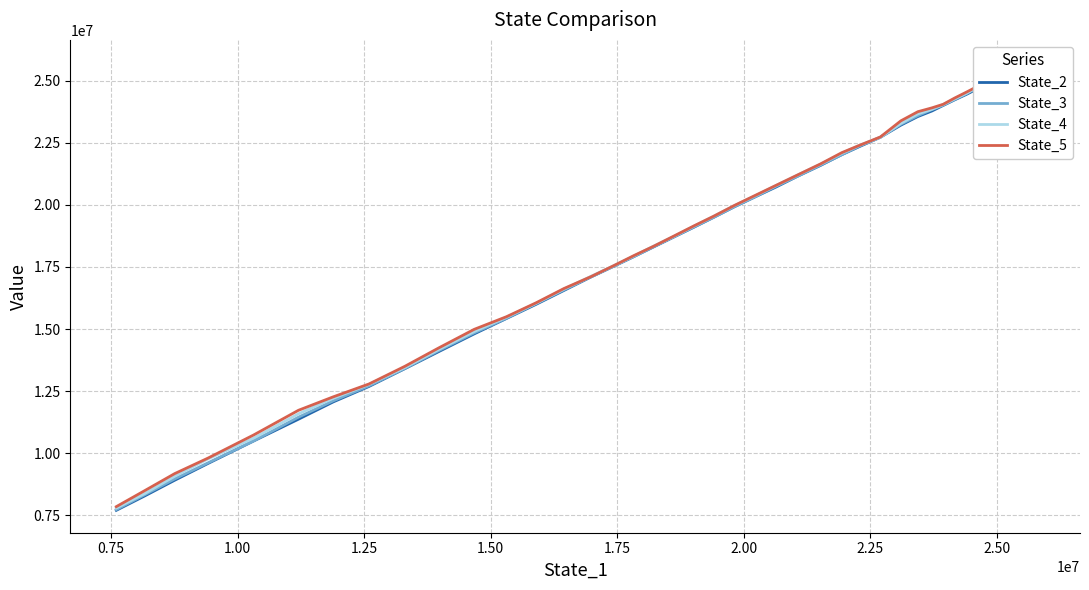

How many times do State_5 and State_4 cross each other?

4